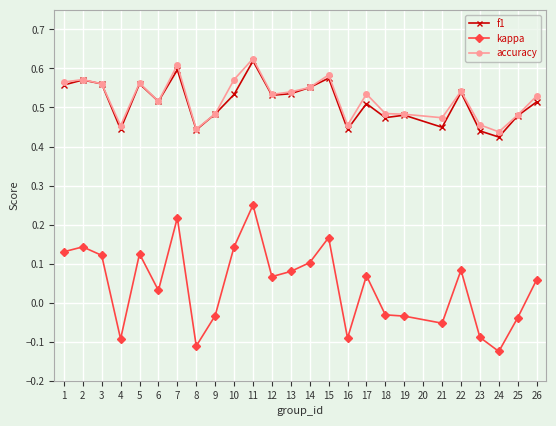

Which series has the widest spread of values?

kappa